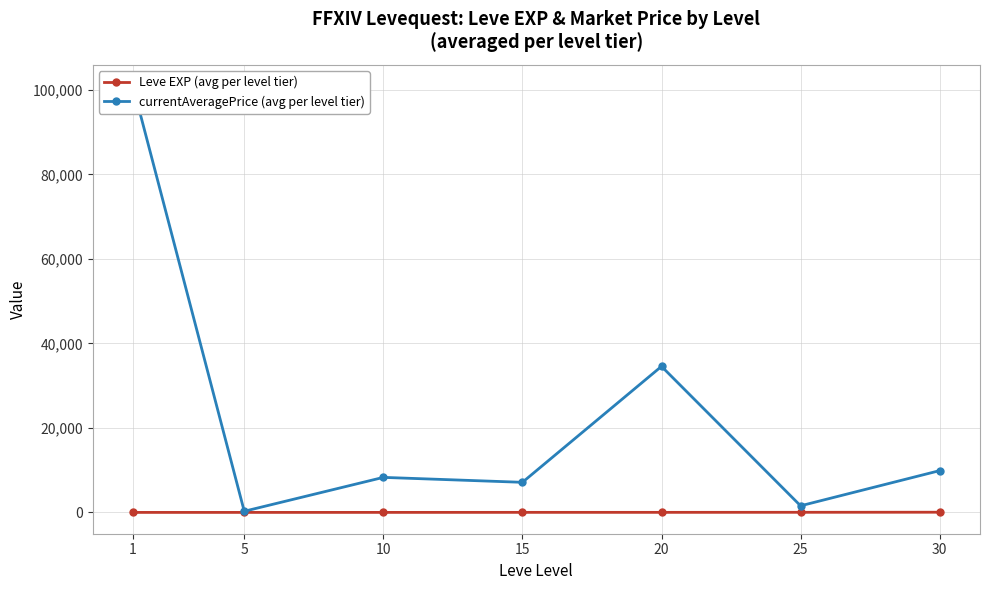

How many values in the currentAveragePrice (avg per level tier) series are below 8296?

3